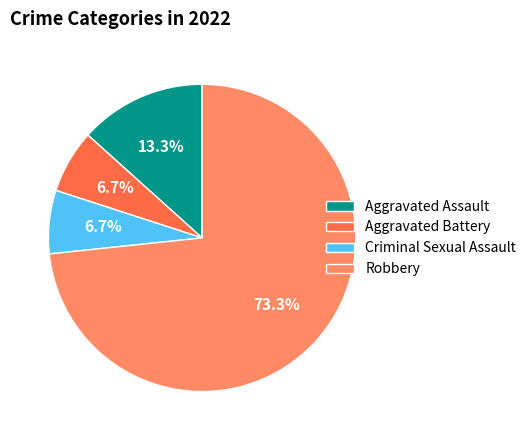

How many slices are in this pie chart?

4